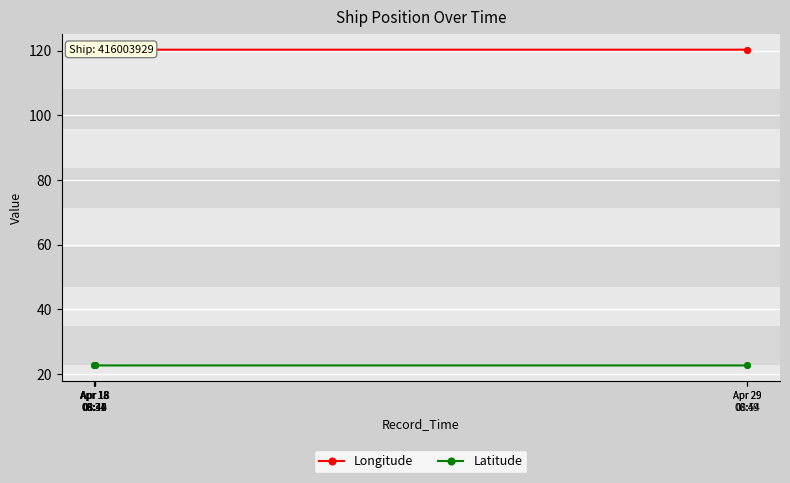

At which label does Longitude reach its minimum?

Apr 18
08:31